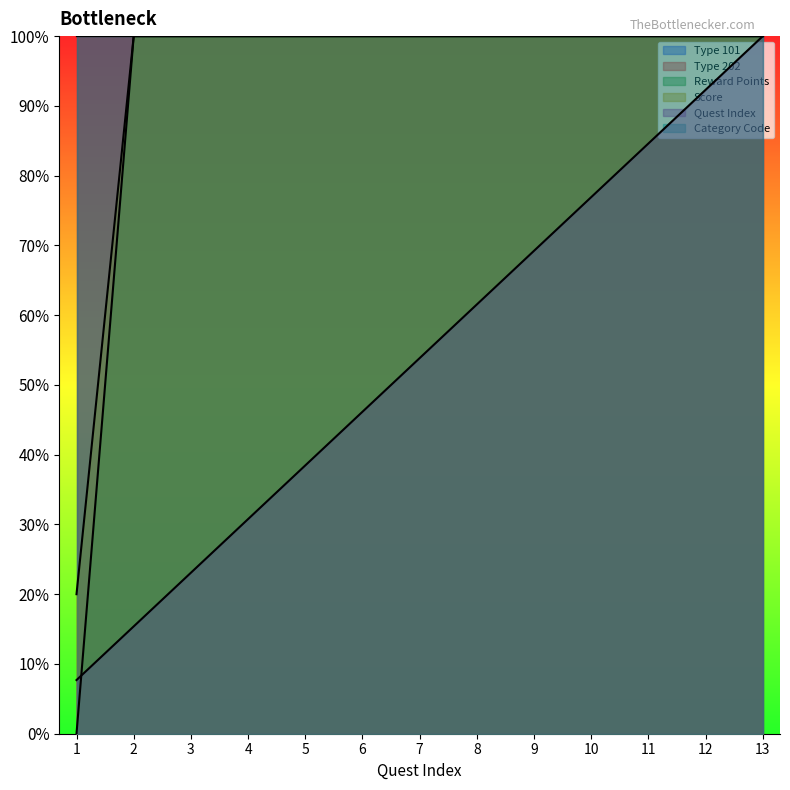

Reading left to right, what are all the values shown in this chart?

Reward Points: 1=0.0	2=100000.0	3=100000.0	4=100000.0	5=100000.0	6=100000.0	7=100000.0	8=100000.0	9=100000.0	10=100000.0	11=100000.0	12=100000.0	13=100000.0
Score: 1=20000.0	2=100000.0	3=100000.0	4=100000.0	5=100000.0	6=100000.0	7=100000.0	8=100000.0	9=100000.0	10=100000.0	11=100000.0	12=100000.0	13=100000.0
Quest Index: 1=7692.3	2=15384.6	3=23076.9	4=30769.2	5=38461.5	6=46153.8	7=53846.2	8=61538.5	9=69230.8	10=76923.1	11=84615.4	12=92307.7	13=100000.0